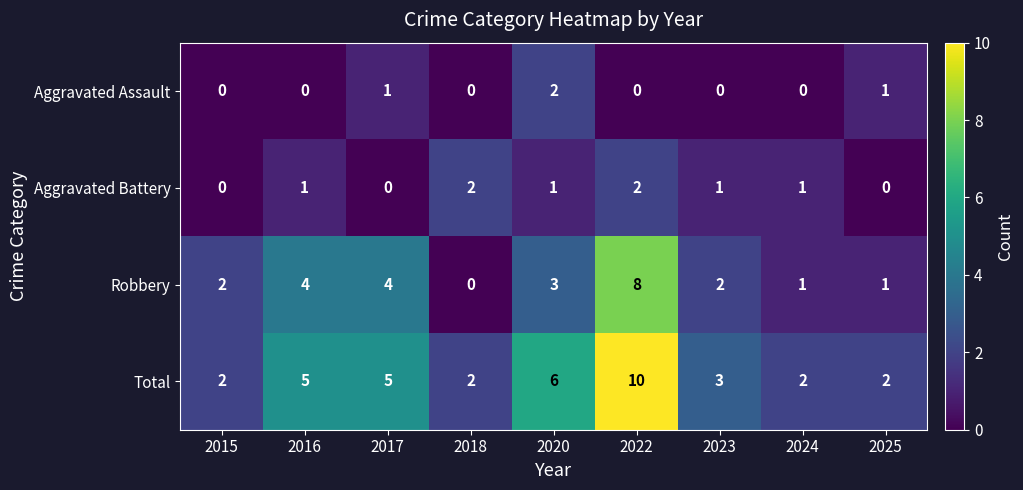

What is the approximate value of Total at 2016?

5